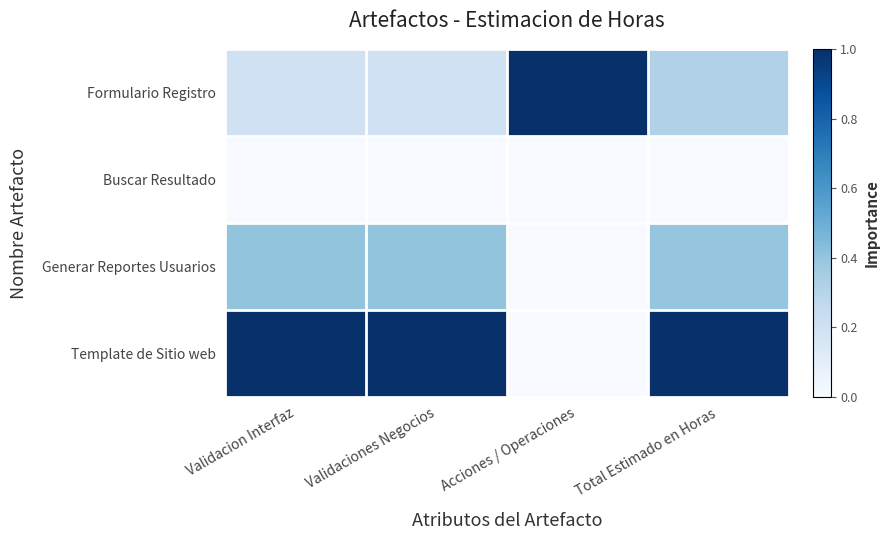

Rank the series at Acciones / Operaciones from highest to lowest value.

Formulario Registro, Buscar Resultado, Generar Reportes Usuarios, Template de Sitio web